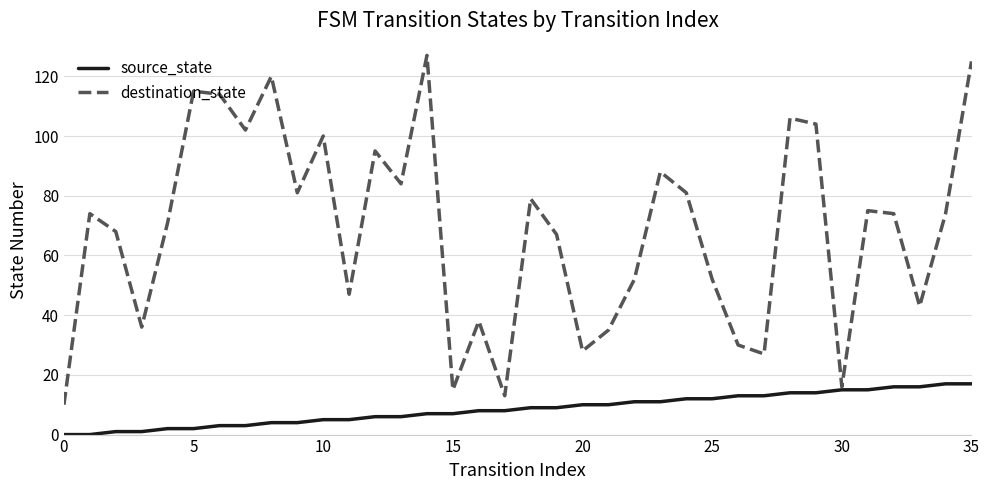

How many lines are shown in the chart?

2